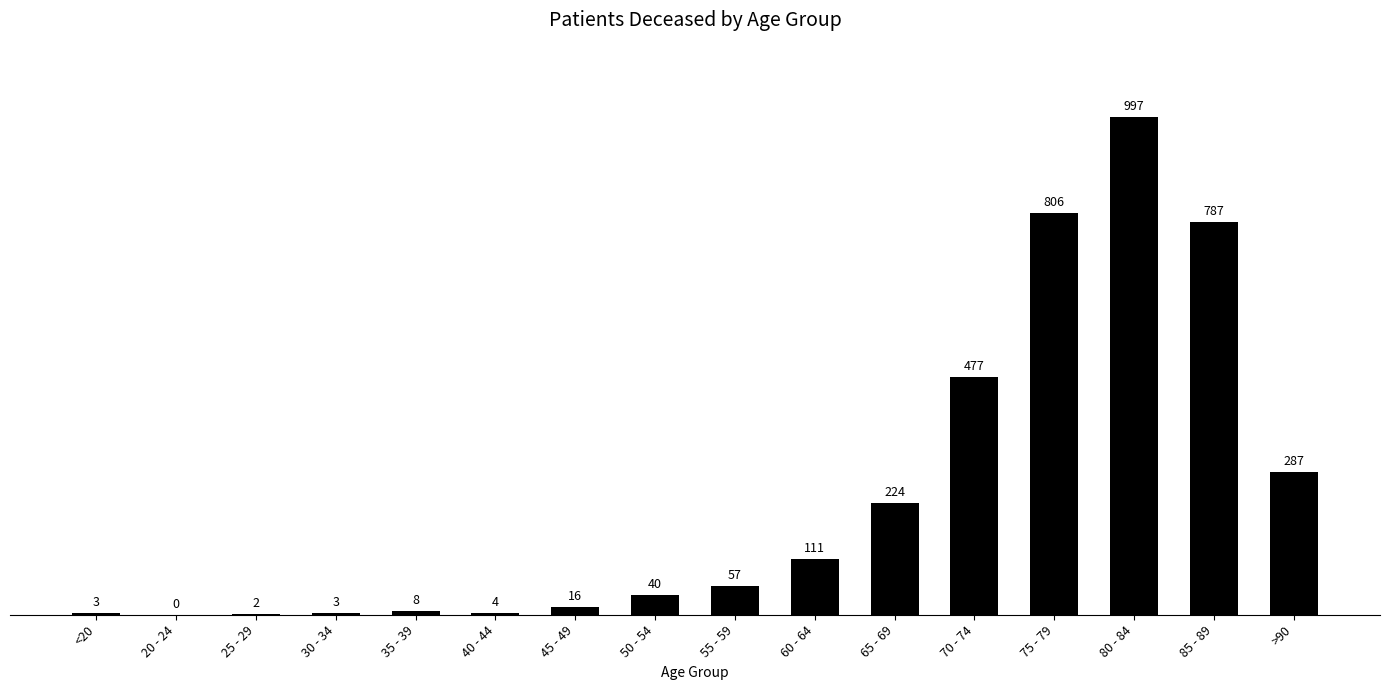

Reading left to right, transcribe all the data shown in this chart.

3	0	2	3	8	4	16	40	57	111	224	477	806	997	787	287